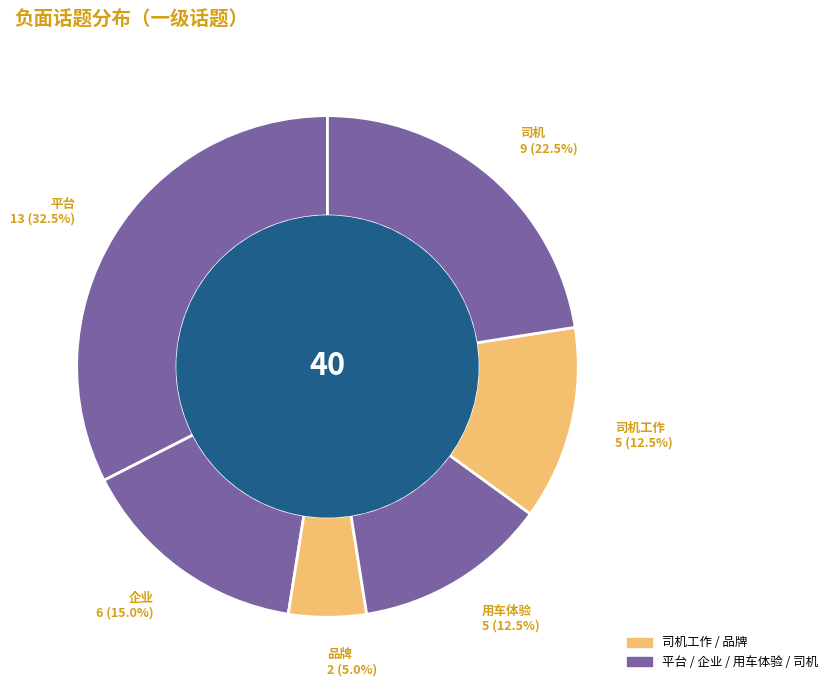

Which slice is the smallest?

品牌